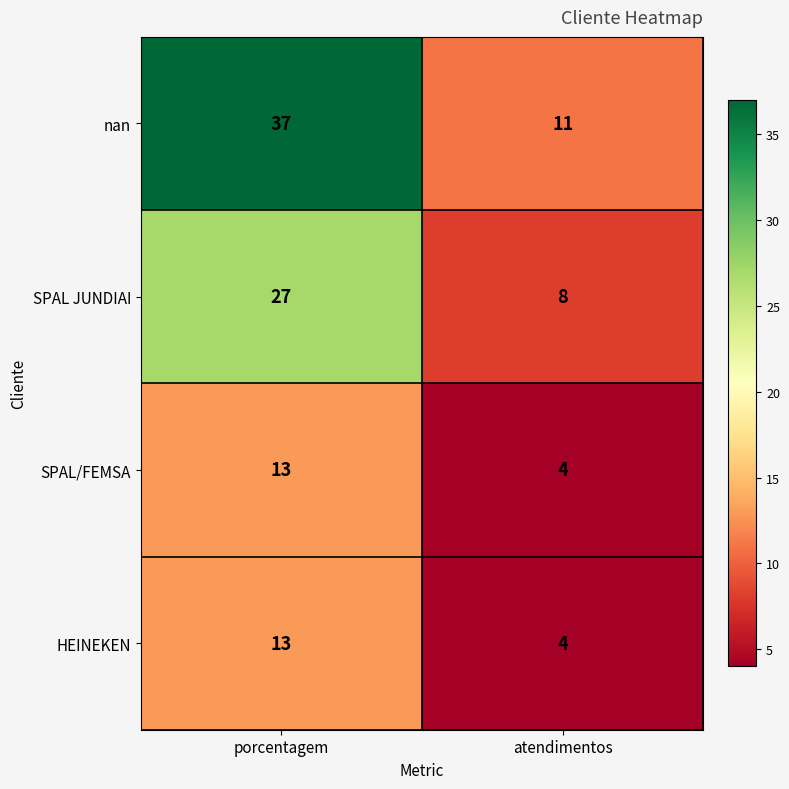

True or false: HEINEKEN has a value of 13 at porcentagem.

True